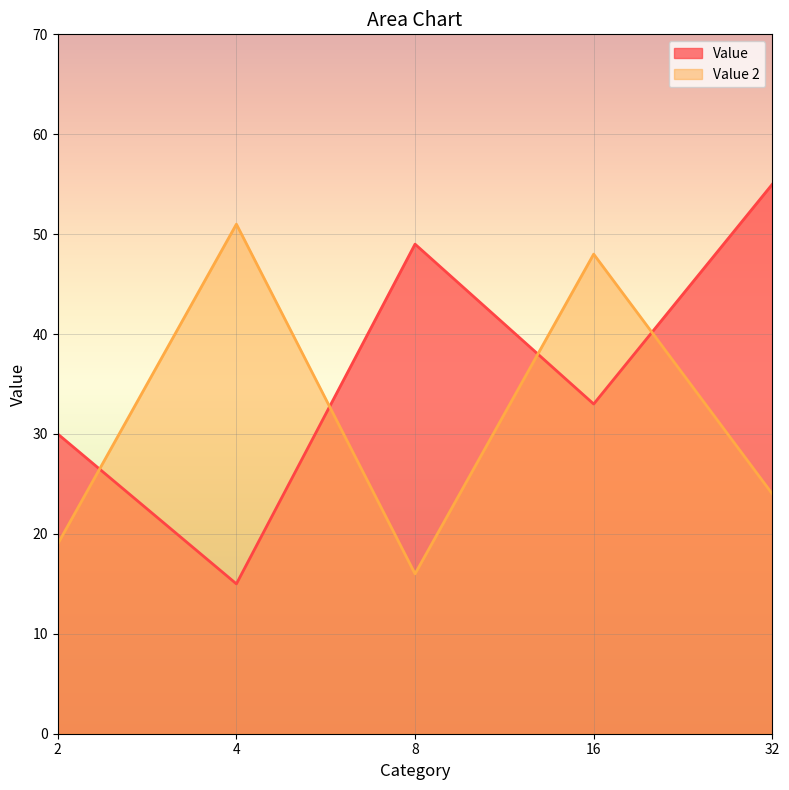

What is the difference between the maximum and second lowest values in the Value 2 series?

32